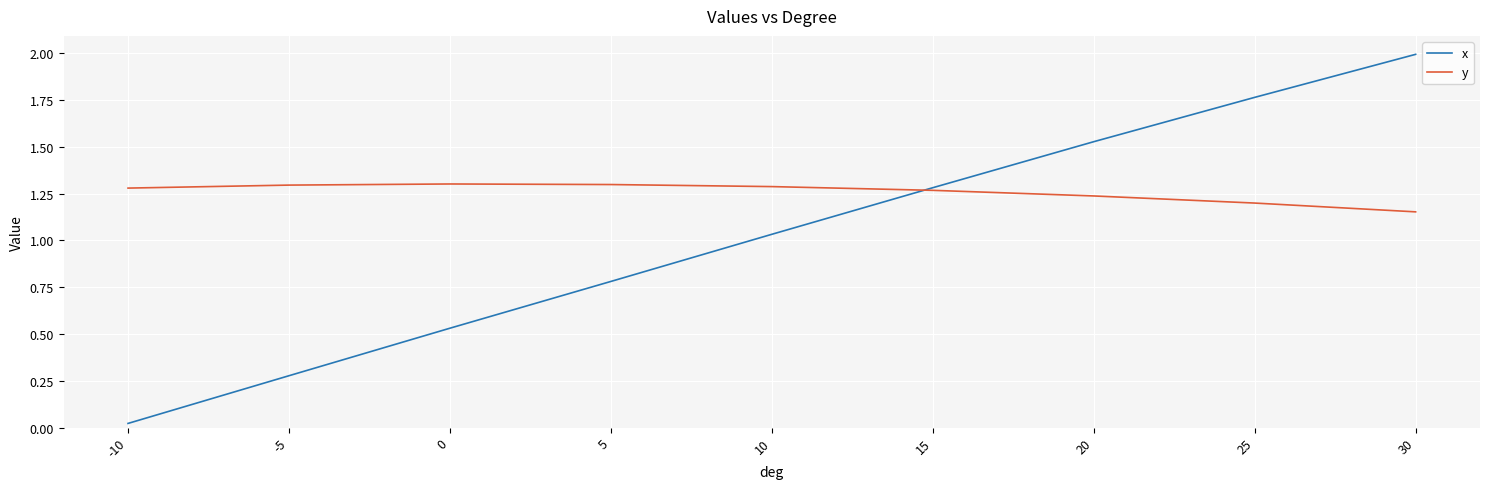

What are all the series names shown in the legend?

x, y